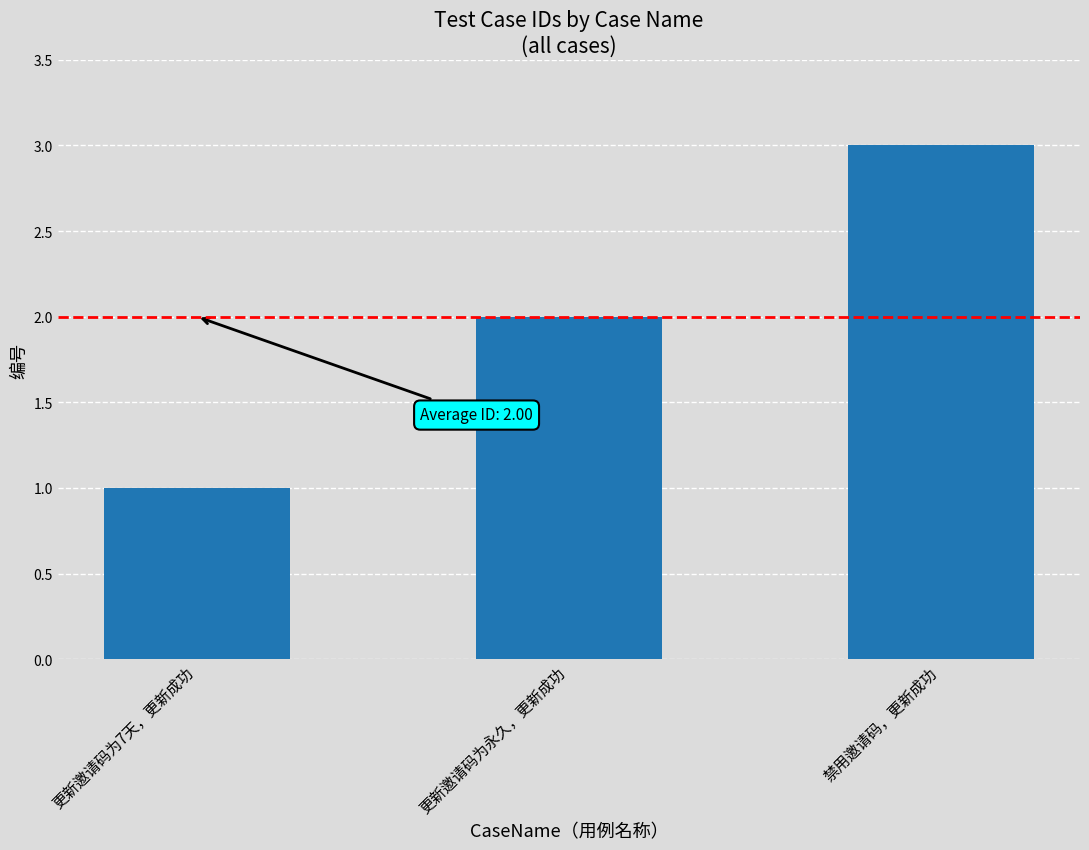

What is the value of the 2nd bar from the left?

2